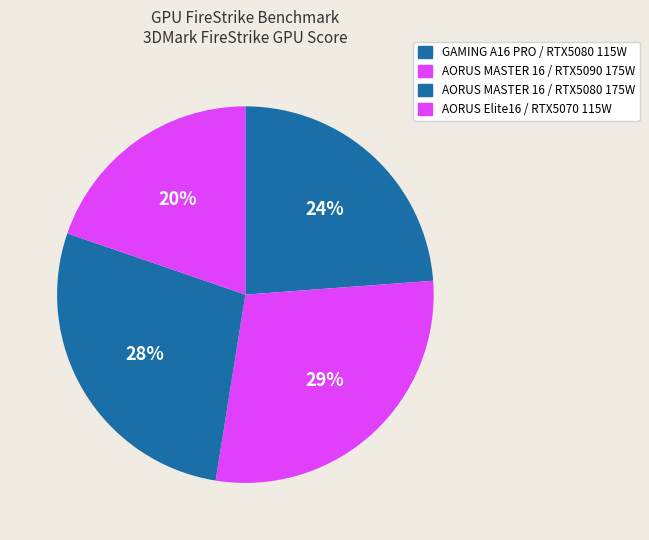

Is there a majority slice in this chart?

No